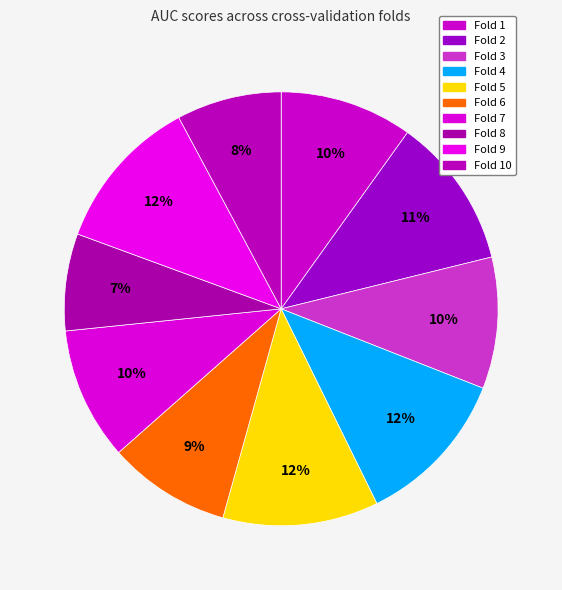

How many slices are in this pie chart?

10